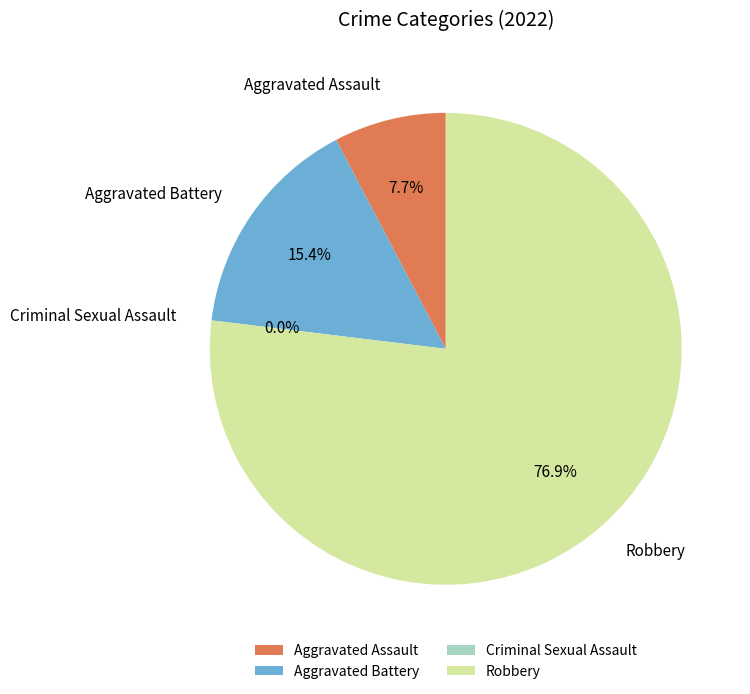

Which category has the biggest portion of the pie?

Robbery